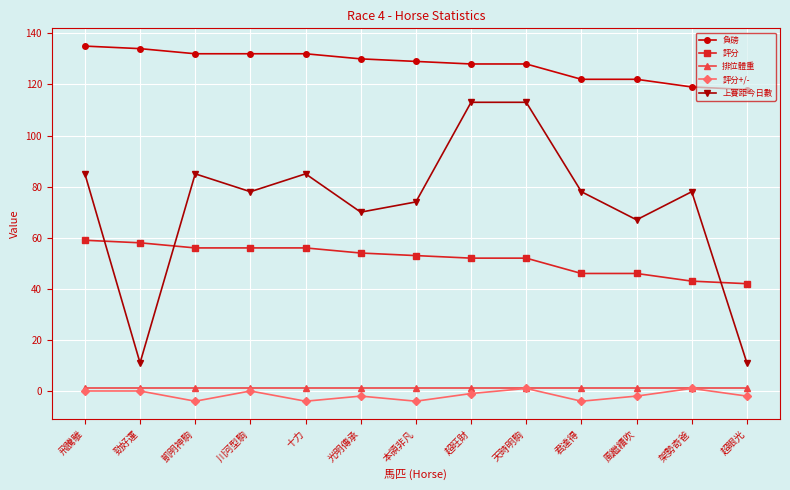

What are all the series names shown in the legend?

負磅, 評分, 排位體重, 評分+/-, 上賽距今日數